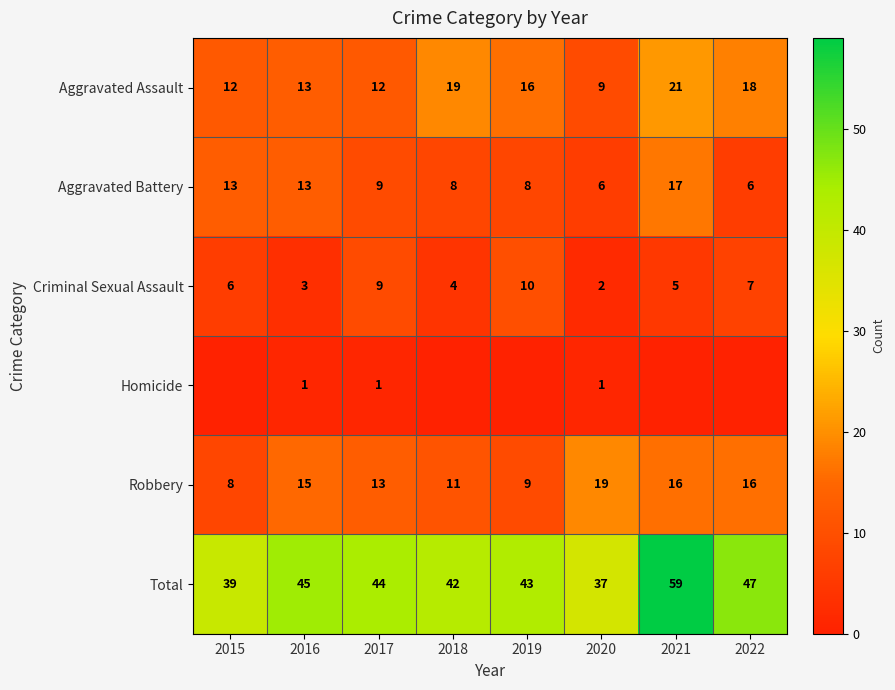

What is the difference between the highest and lowest values at 2015?

39